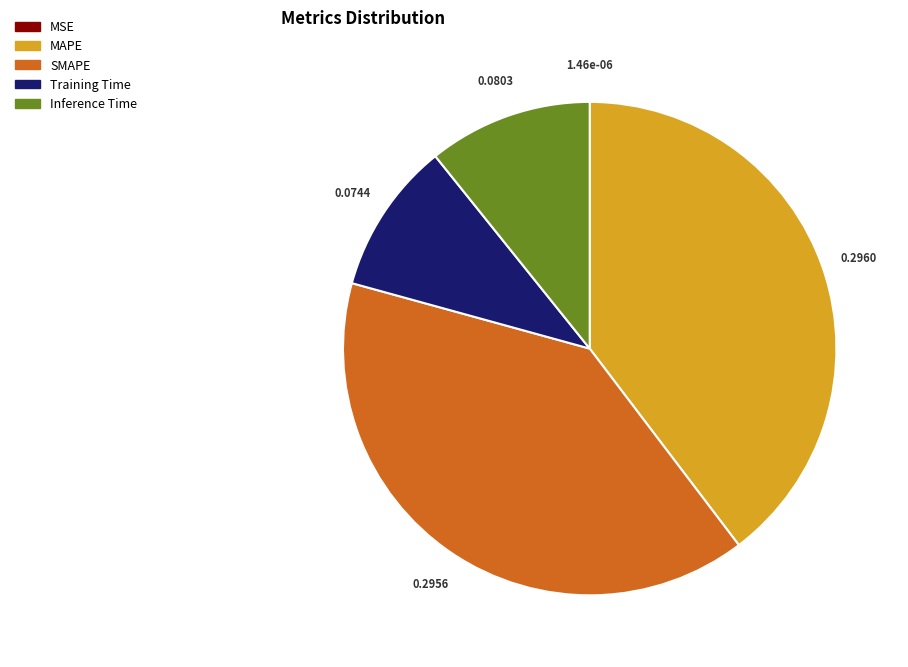

Is the sum of MAPE and Inference Time greater than half?

Yes